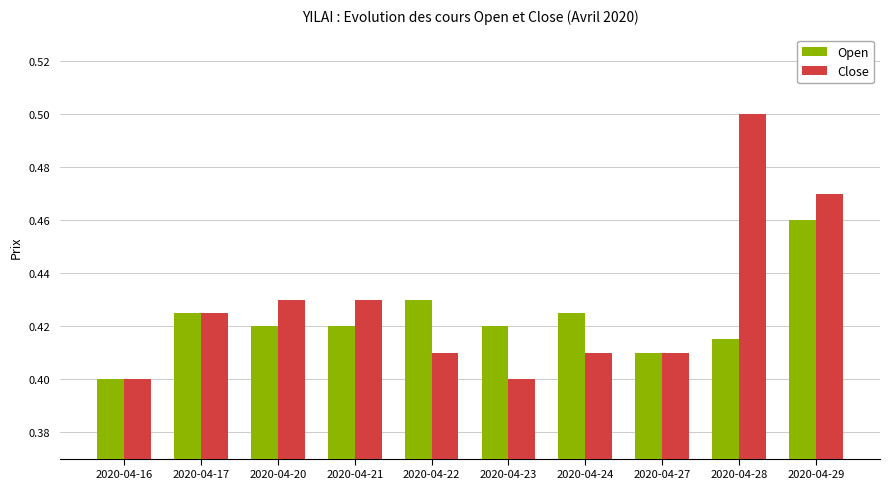

Which series has the largest total across all categories?

Close